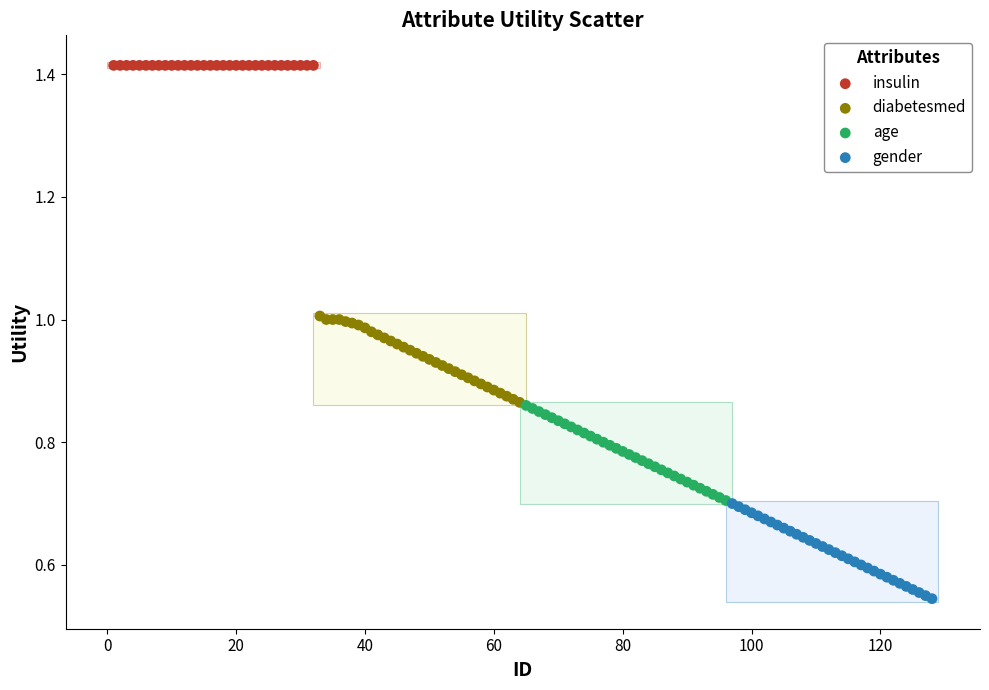

What are all the series names shown in the legend?

insulin, diabetesmed, age, gender